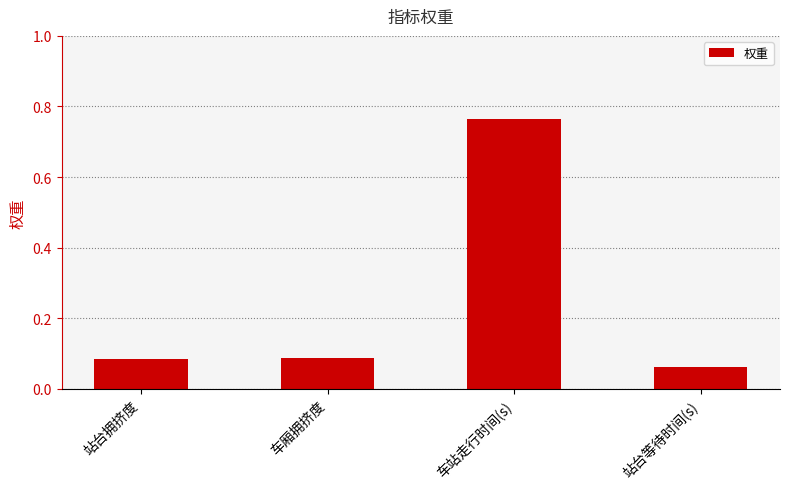

At which category does the chart reach its peak across all series?

车站走行时间(s)